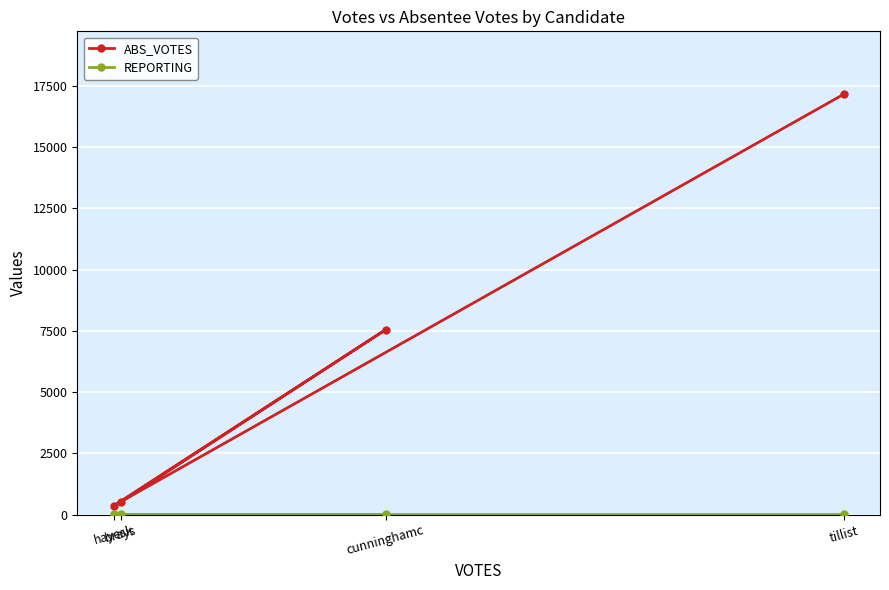

At which category is the sum across all series the highest?

tillist